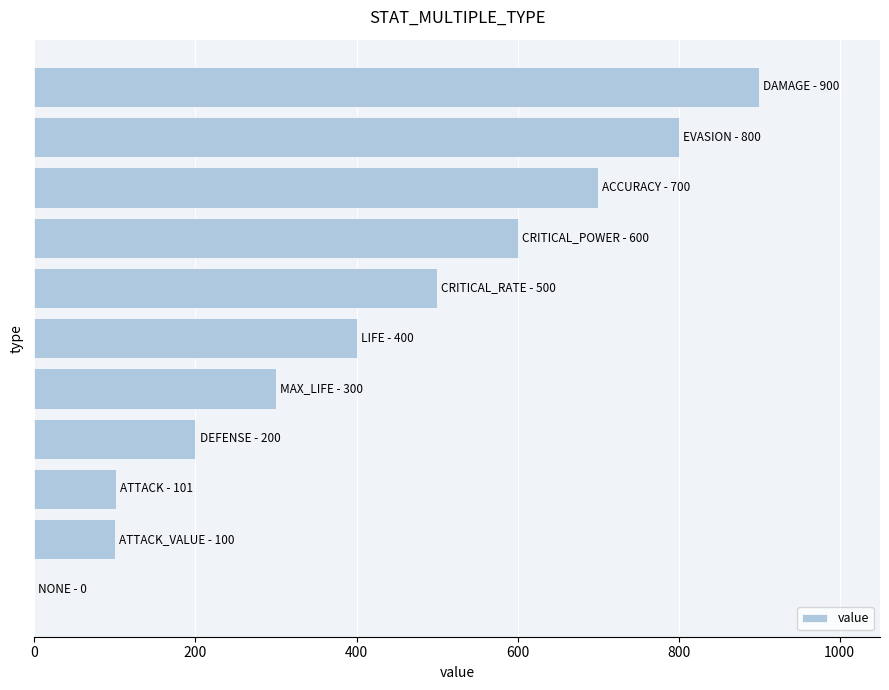

What is the maximum value shown in the chart?

900